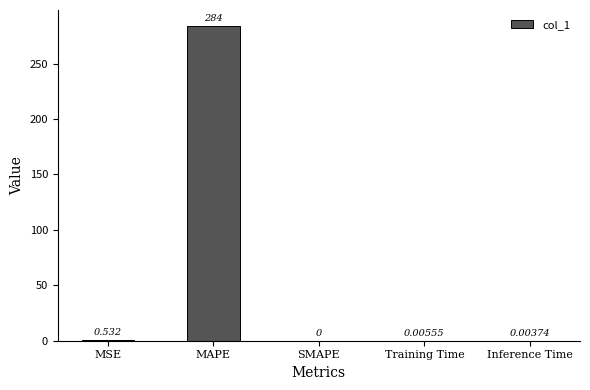

What is the change in value from MSE to MAPE?

+283.7